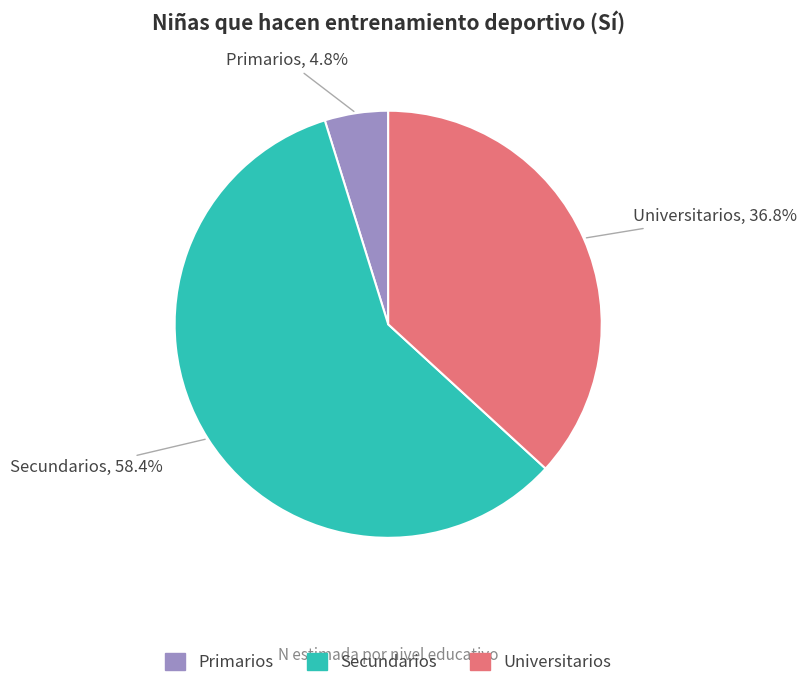

Is there any slice that represents more than half of the pie?

Yes